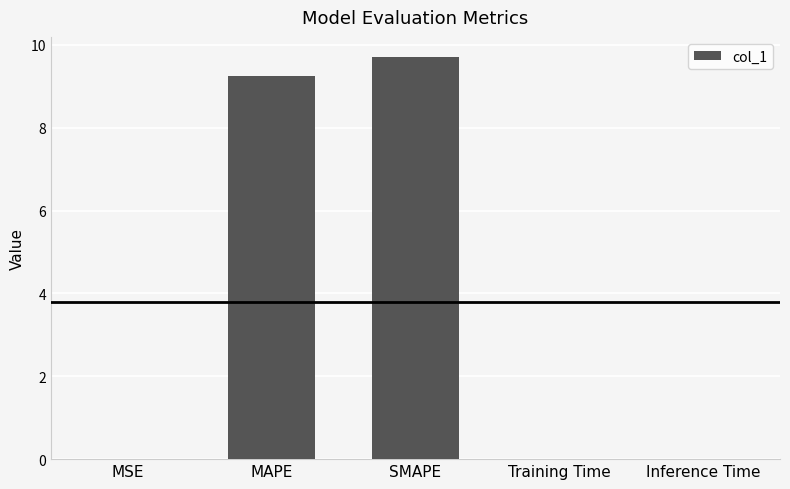

Which has a higher value, MAPE or Inference Time?

MAPE